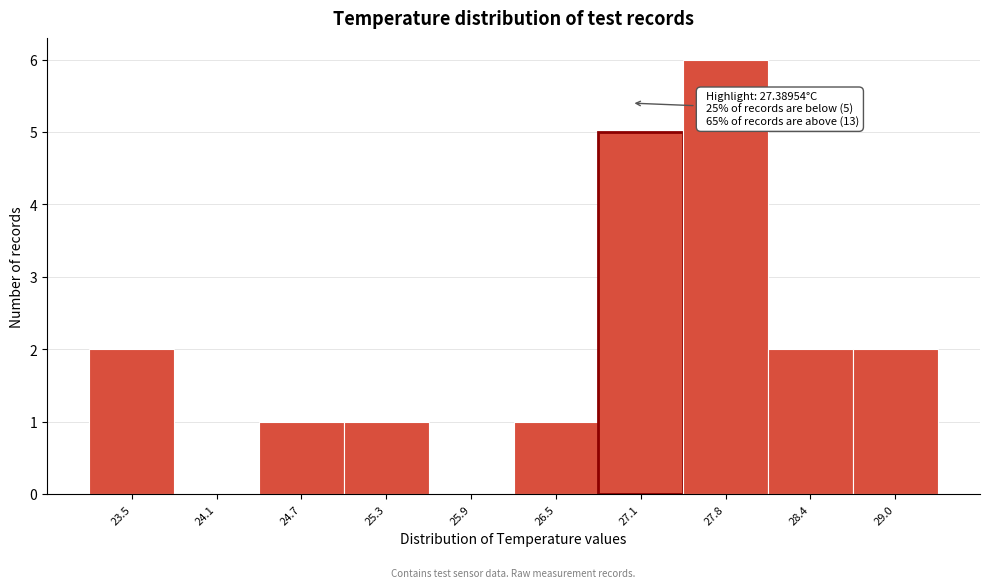

Reading right to left, extract all data points from this chart.

29.0=2	28.4=2	27.8=6	27.1=5	26.5=1	25.9=0	25.3=1	24.7=1	24.1=0	23.5=2